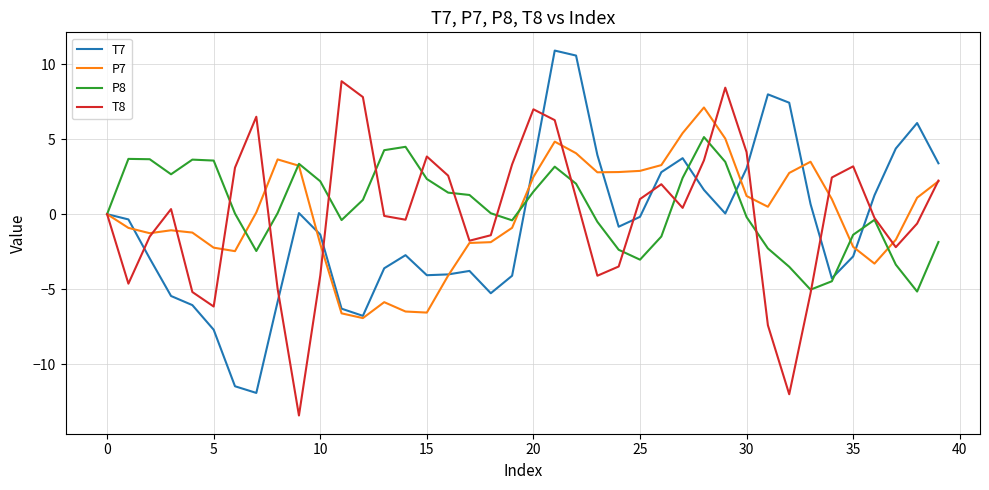

What is the difference between the maximum and minimum values in the P8 series?

10.3